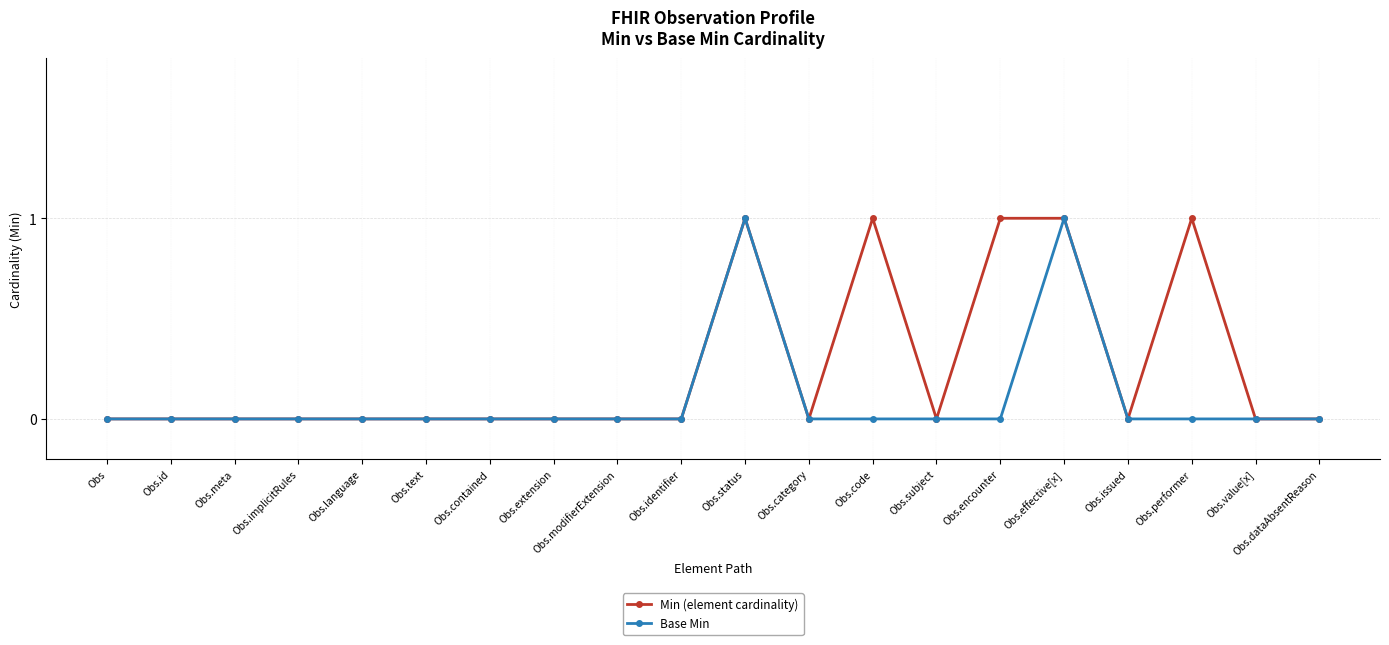

Which series has the largest total across all categories?

Min (element cardinality)